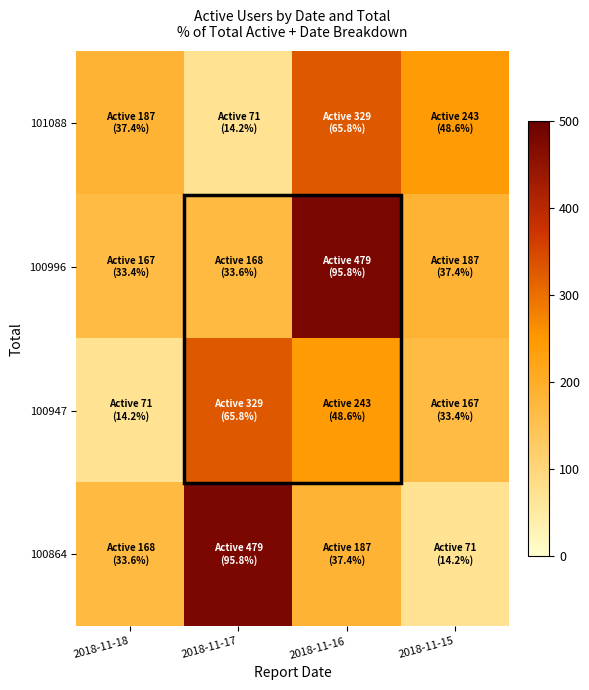

What is the greatest value displayed?

479